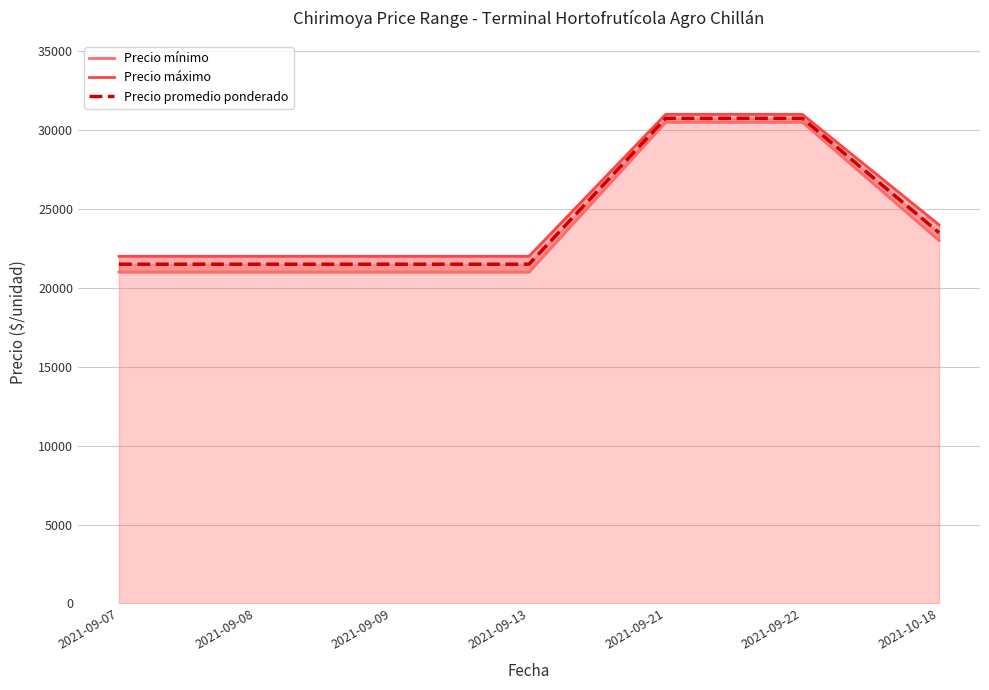

True or false: Precio mínimo has more than 0 interior local peaks.

False